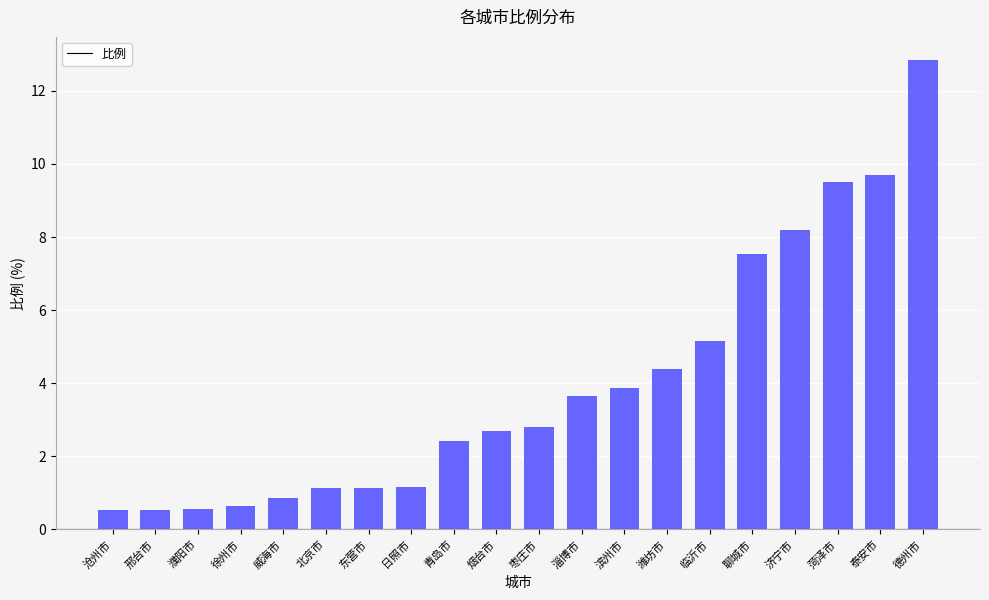

What is the difference between the maximum and minimum values?

12.3